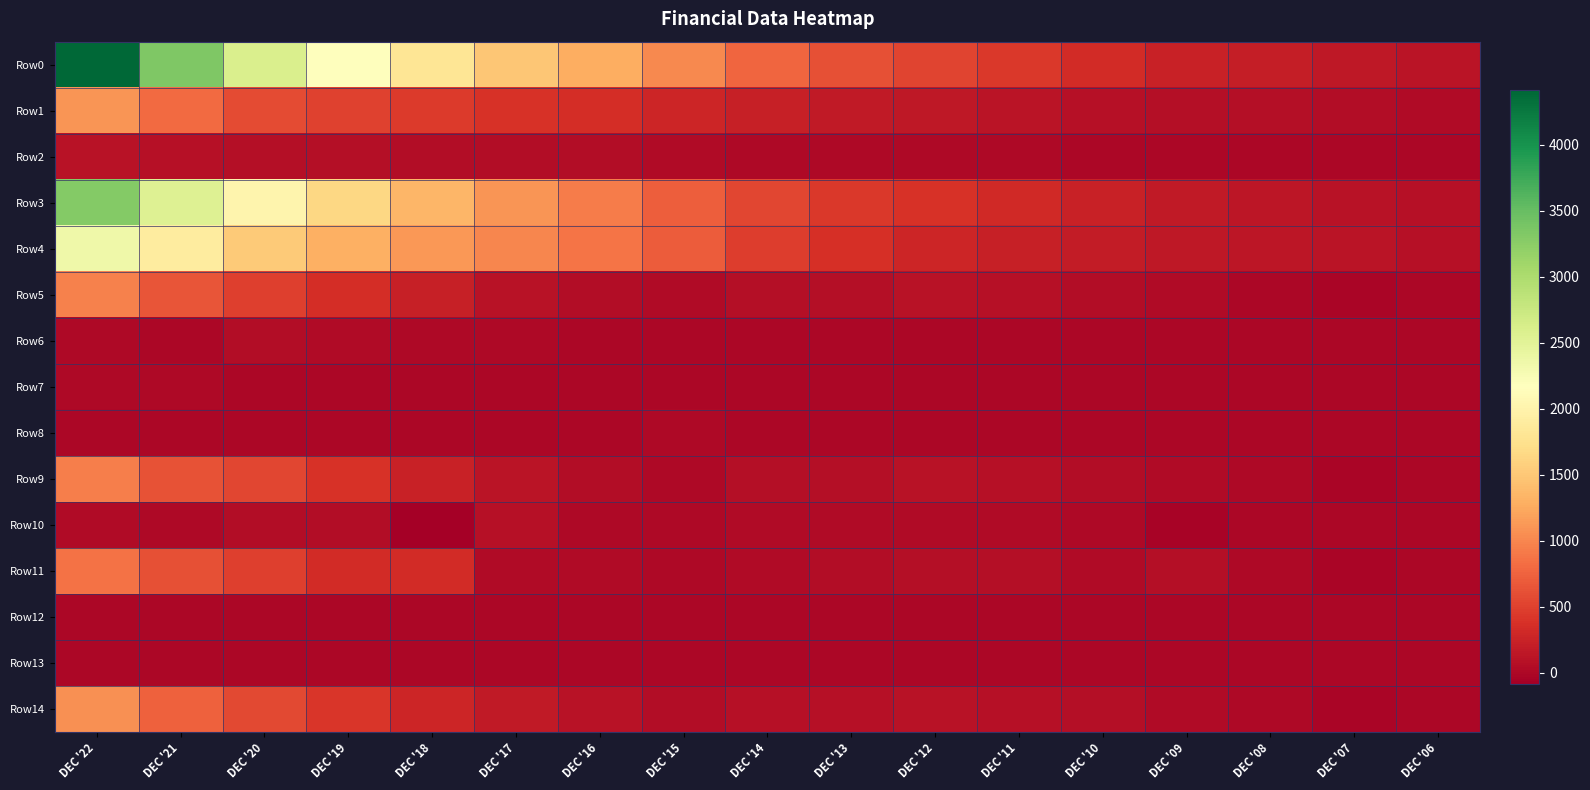

Which has a higher value, DEC '07 or DEC '16?

DEC '16